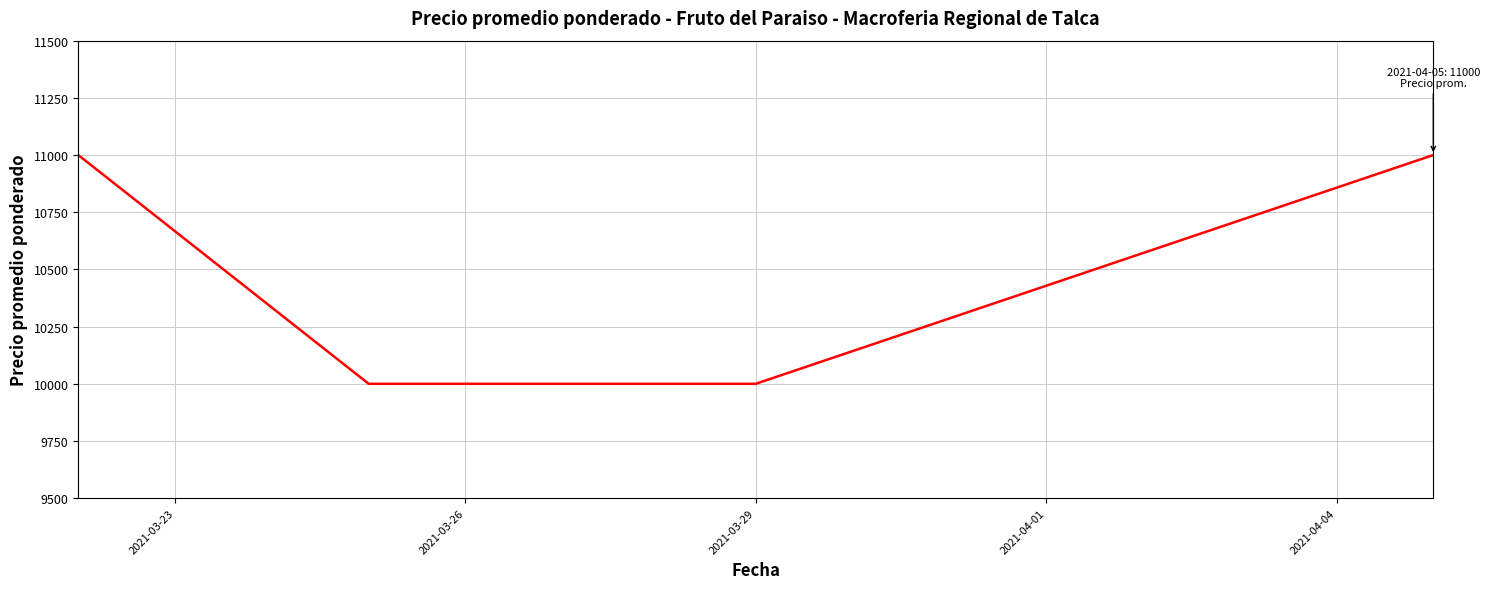

What is the sum of all values?

42000